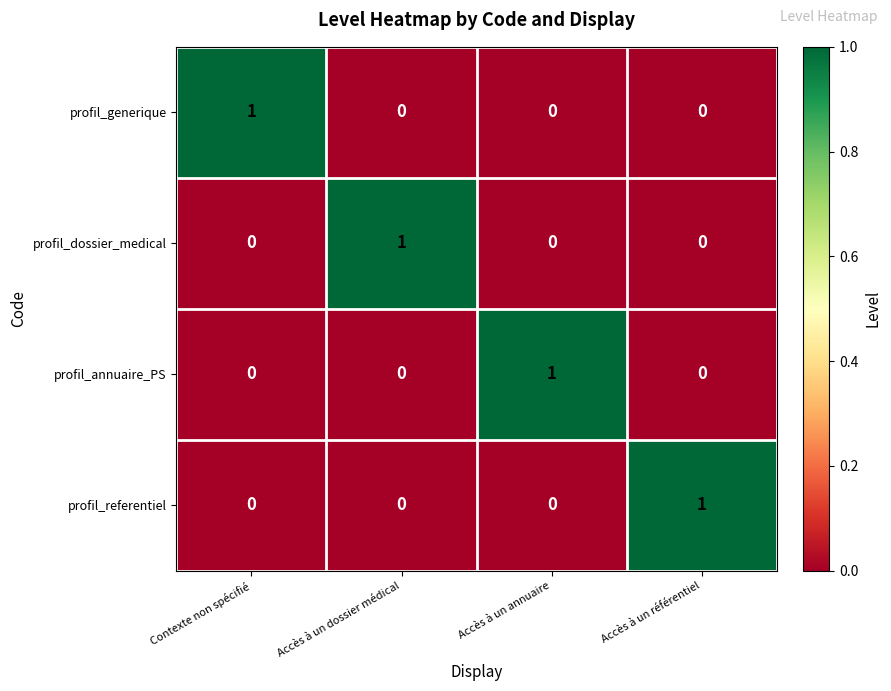

The value of profil_referentiel at Accès à un annuaire is 0. True or false?

True